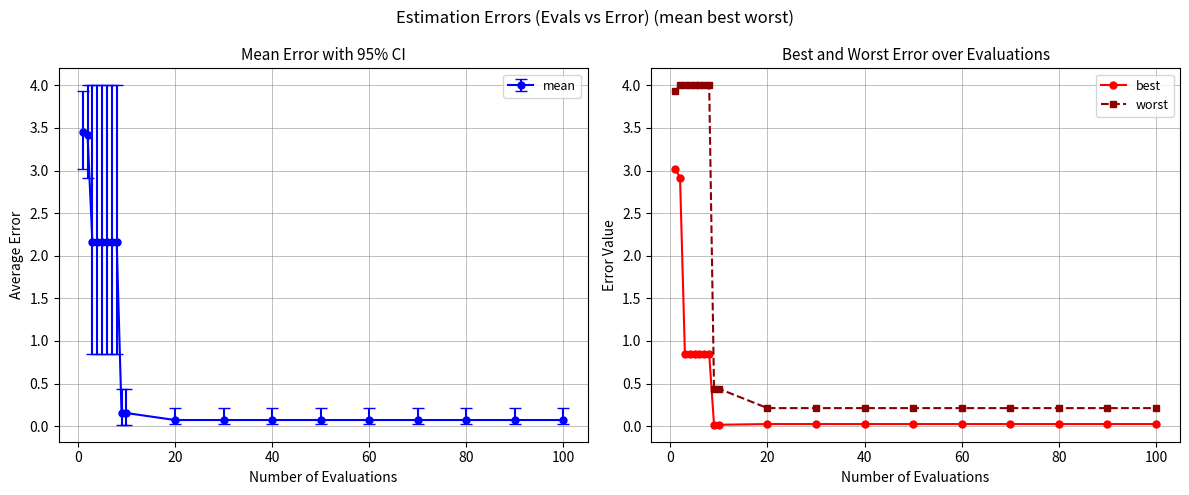

True or false: best has more than 0 interior local peaks.

False